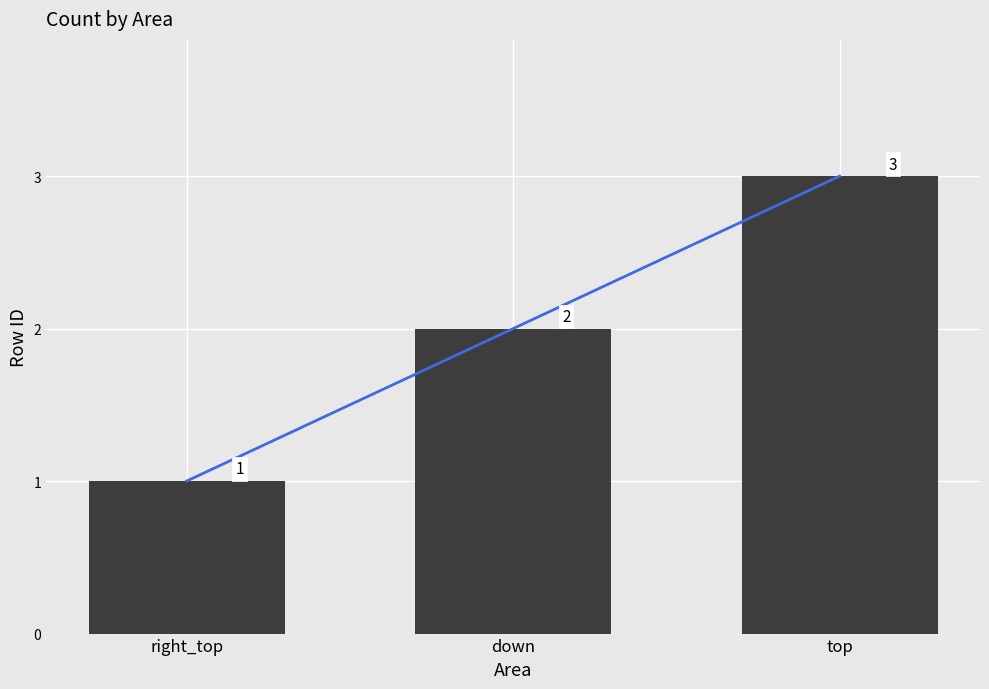

Reading right to left, extract all data points from this chart.

top=3	down=2	right_top=1